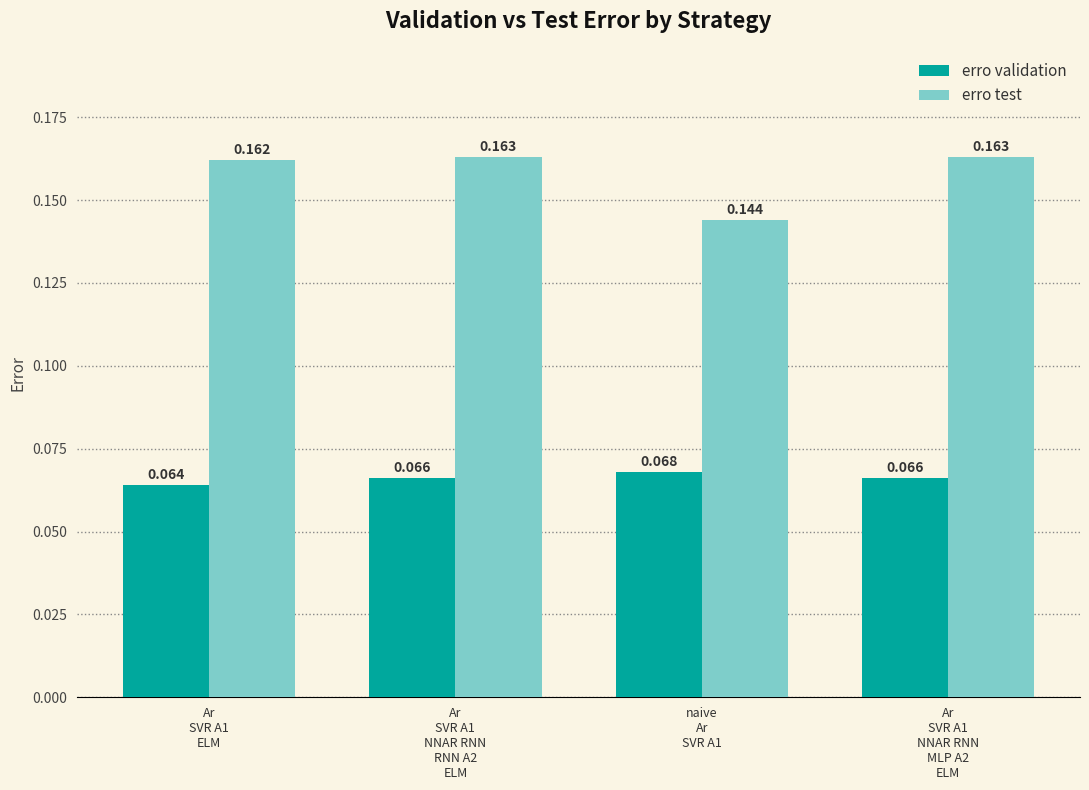

How many erro validation values are between 0 and 1?

4